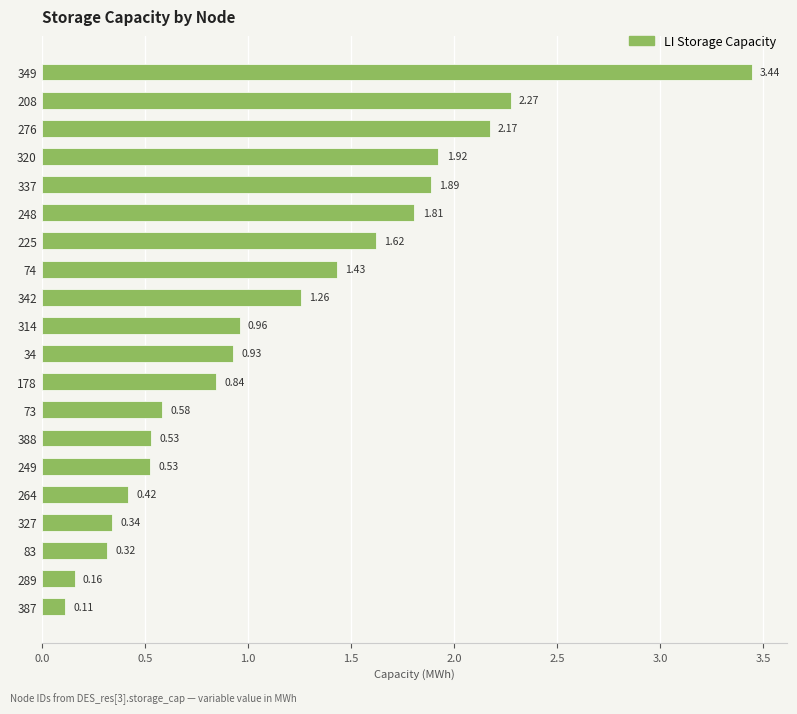

Which has a higher value, 225 or 388?

225